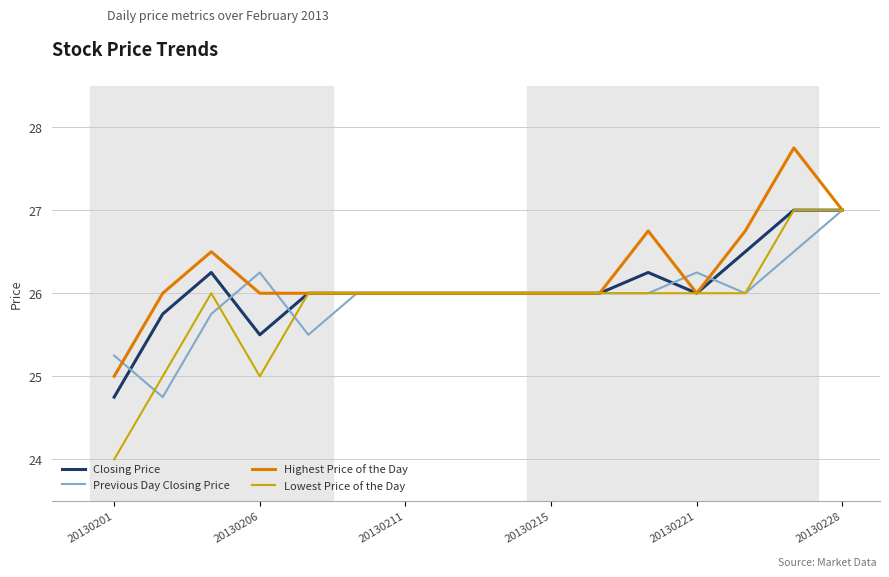

What is the smallest value displayed?

24.0